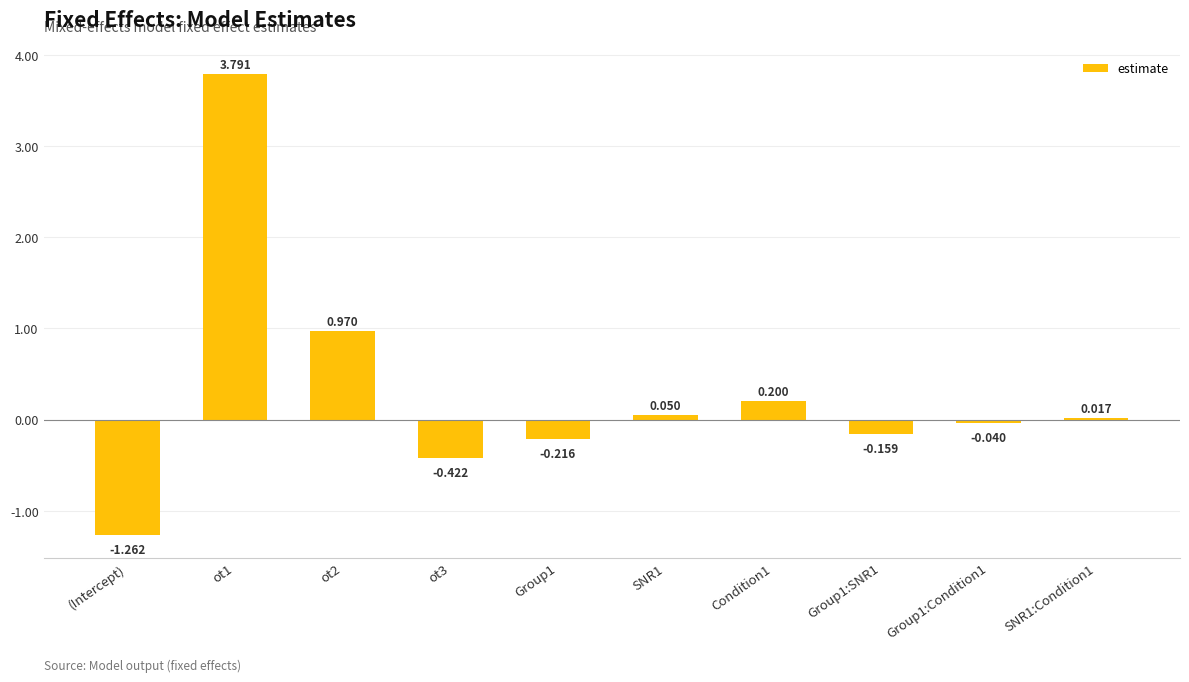

What is the label of the 1st bar from the left?

(Intercept)